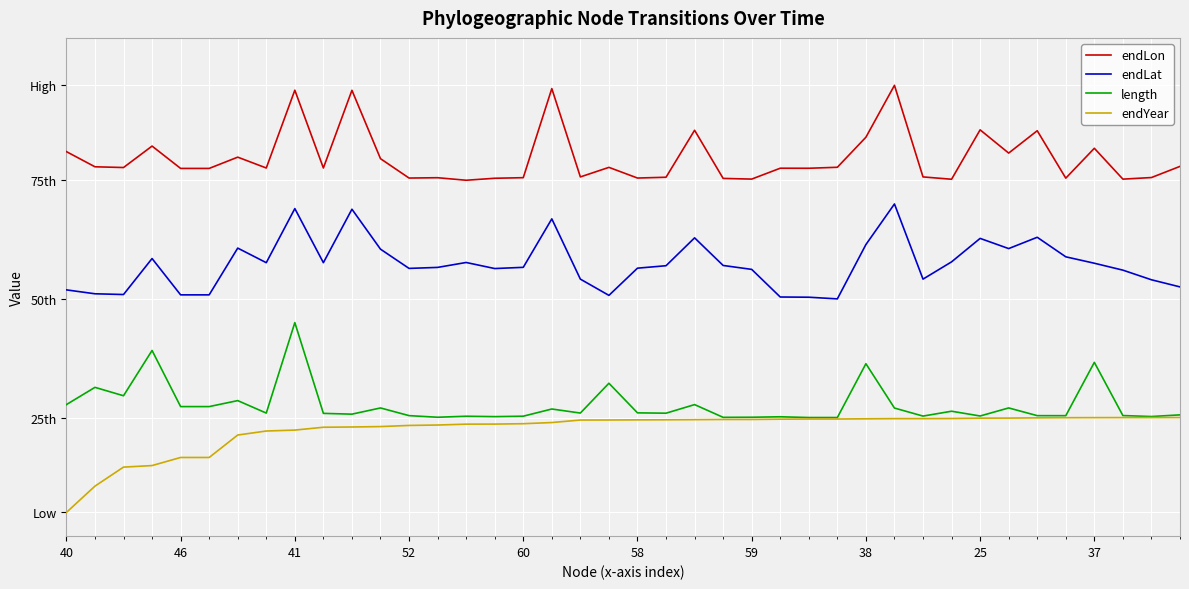

True or false: endYear and length intersect in this chart.

False